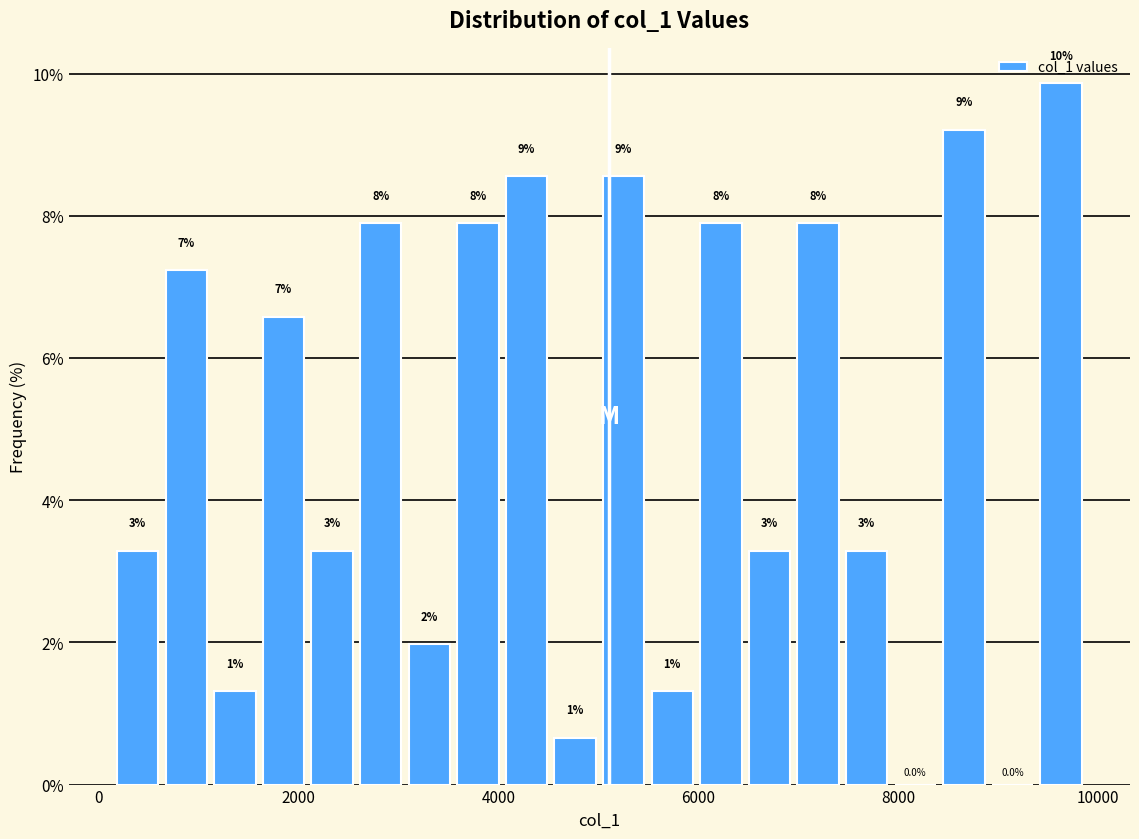

Read against the x-axis, roughly where is the centre of the tallest bar?

9600